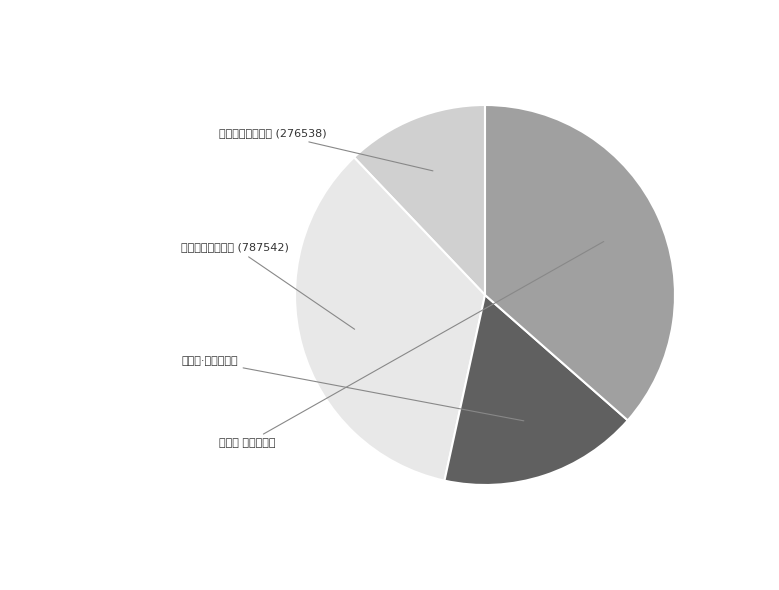

Is there any slice that represents more than half of the pie?

No